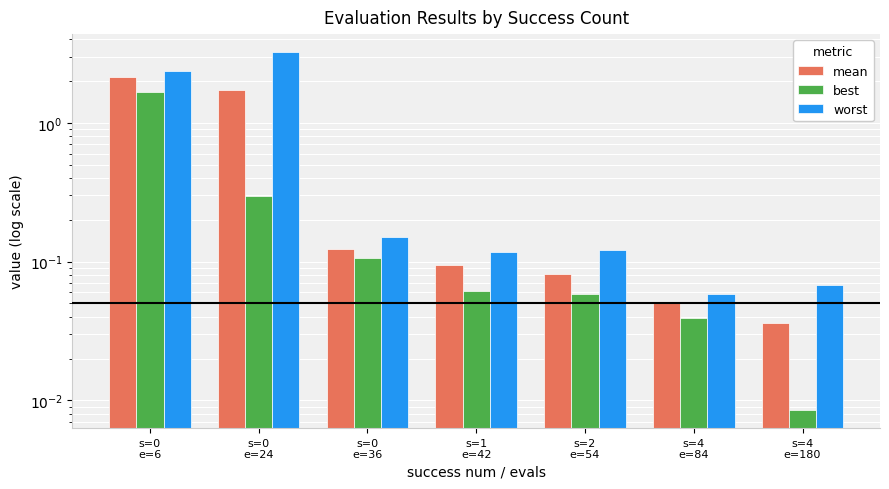

List the series in order of their peak value, lowest first.

best, mean, worst